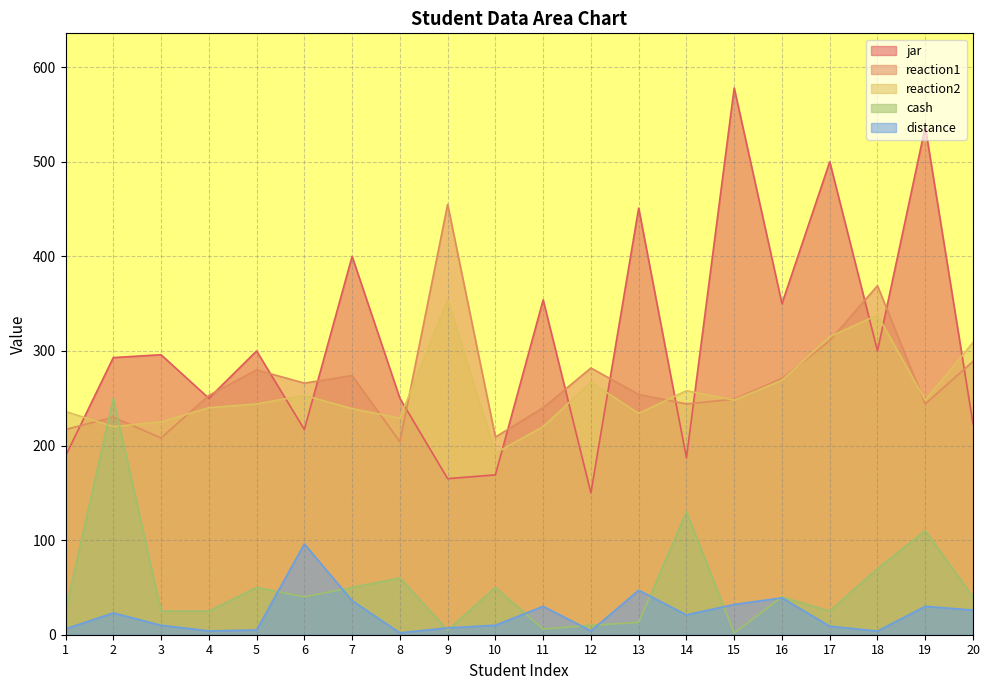

True or false: reaction1 has a value of 72.6 at 6.

False